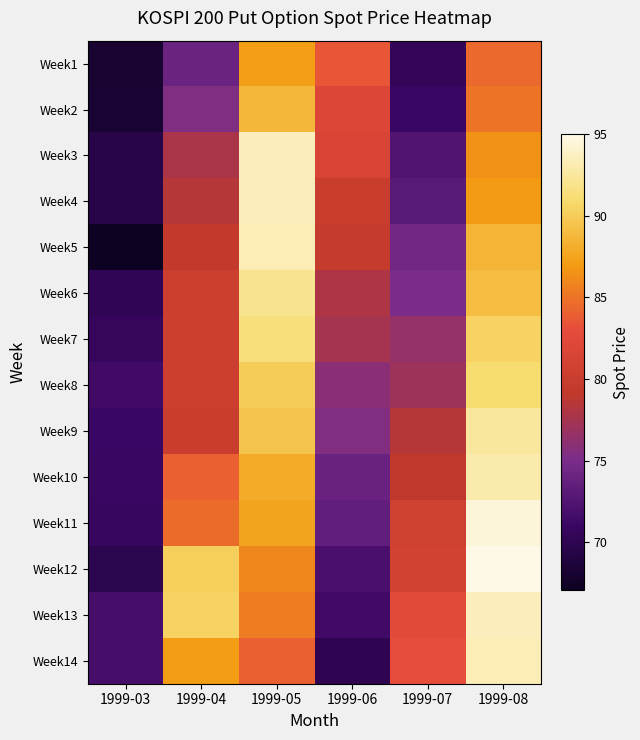

Reading left to right, list all the values displayed in this chart.

Week1: 1999-03=68.1	1999-04=74.1	1999-05=87.2	1999-06=83.5	1999-07=70.5	1999-08=84.5
Week2: 1999-03=68.2	1999-04=75.4	1999-05=88.7	1999-06=82.0	1999-07=71.0	1999-08=85.0
Week3: 1999-03=69.5	1999-04=77.8	1999-05=93.5	1999-06=81.5	1999-07=72.5	1999-08=86.5
Week4: 1999-03=69.5	1999-04=78.5	1999-05=93.5	1999-06=80.0	1999-07=73.0	1999-08=87.0
Week5: 1999-03=67.0	1999-04=79.4	1999-05=93.3	1999-06=79.5	1999-07=74.5	1999-08=88.5
Week6: 1999-03=70.2	1999-04=80.2	1999-05=92.0	1999-06=78.0	1999-07=75.0	1999-08=89.0
Week7: 1999-03=70.7	1999-04=80.2	1999-05=91.5	1999-06=77.5	1999-07=76.5	1999-08=90.5
Week8: 1999-03=71.5	1999-04=80.2	1999-05=90.0	1999-06=76.0	1999-07=77.0	1999-08=91.0
Week9: 1999-03=71.0	1999-04=79.9	1999-05=89.5	1999-06=75.5	1999-07=78.5	1999-08=92.5
Week10: 1999-03=70.9	1999-04=84.0	1999-05=88.0	1999-06=74.0	1999-07=79.0	1999-08=93.0
Week11: 1999-03=70.8	1999-04=84.5	1999-05=87.5	1999-06=73.5	1999-07=80.5	1999-08=94.5
Week12: 1999-03=69.7	1999-04=90.2	1999-05=86.0	1999-06=72.0	1999-07=81.0	1999-08=95.0
Week13: 1999-03=71.8	1999-04=90.5	1999-05=85.5	1999-06=71.5	1999-07=82.5	1999-08=93.5
Week14: 1999-03=71.8	1999-04=87.0	1999-05=84.0	1999-06=70.0	1999-07=83.0	1999-08=93.3